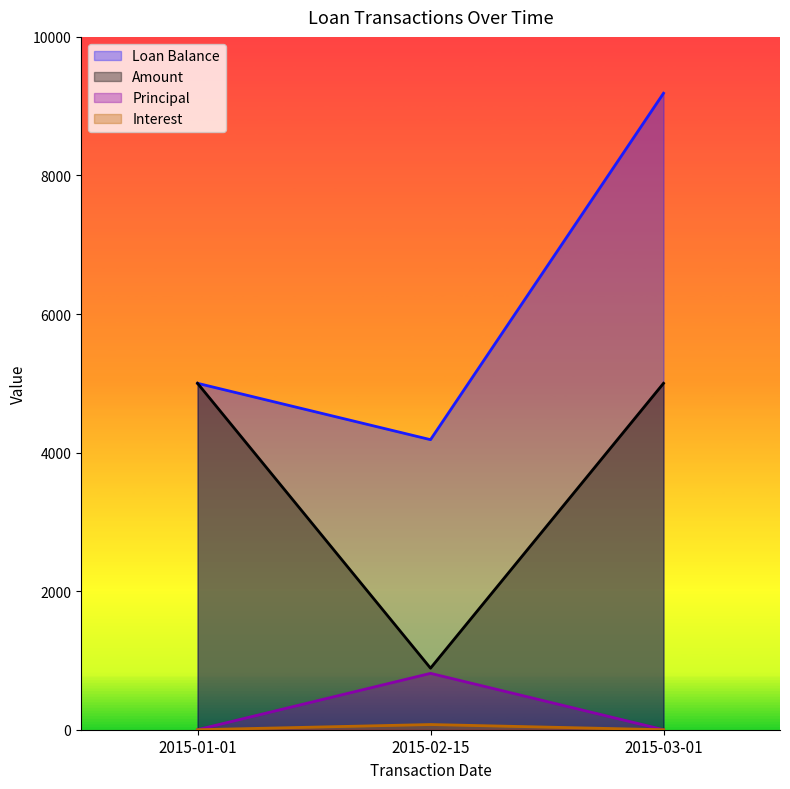

What is the value of the Loan Balance point at the 1st from the left?

5000.0